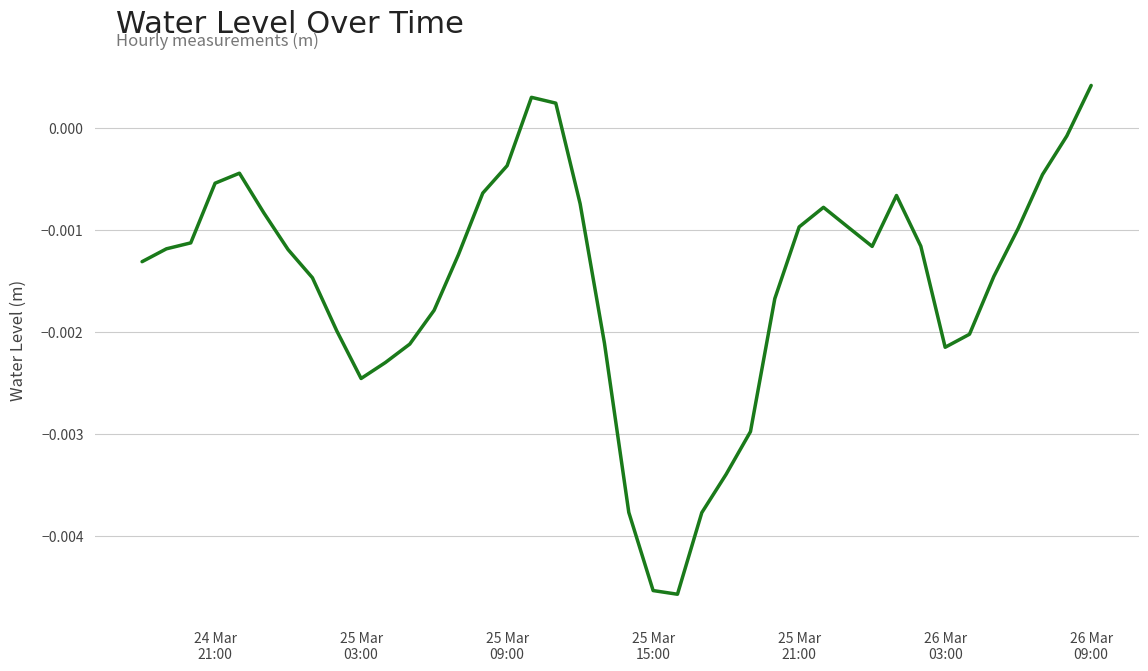

How many values are above zero?

3